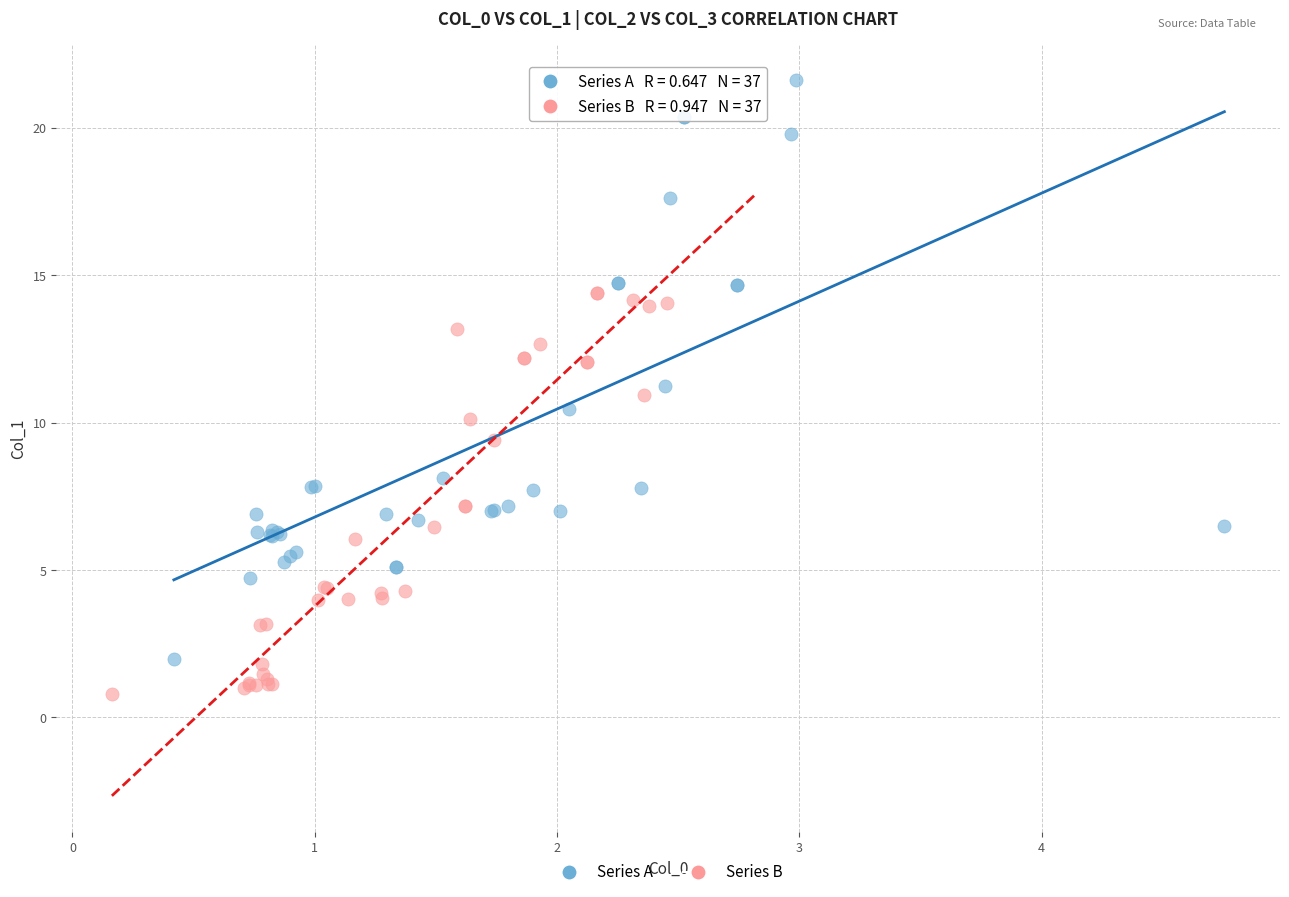

Which series contains the highest Y value?

Series A